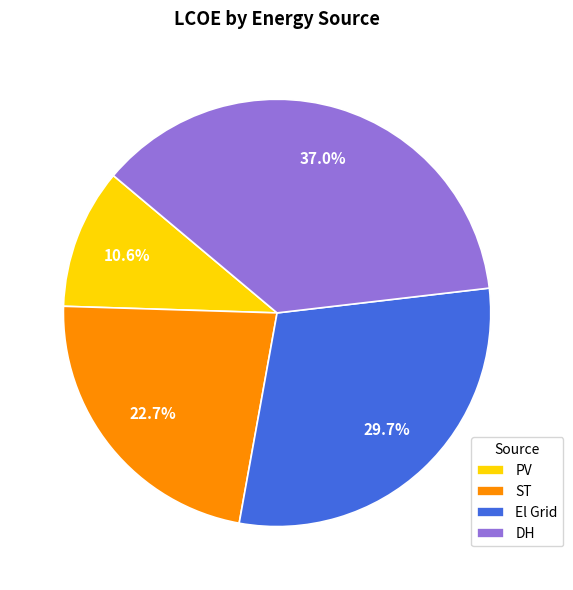

To the nearest percent, what percentage of the pie is PV?

11%